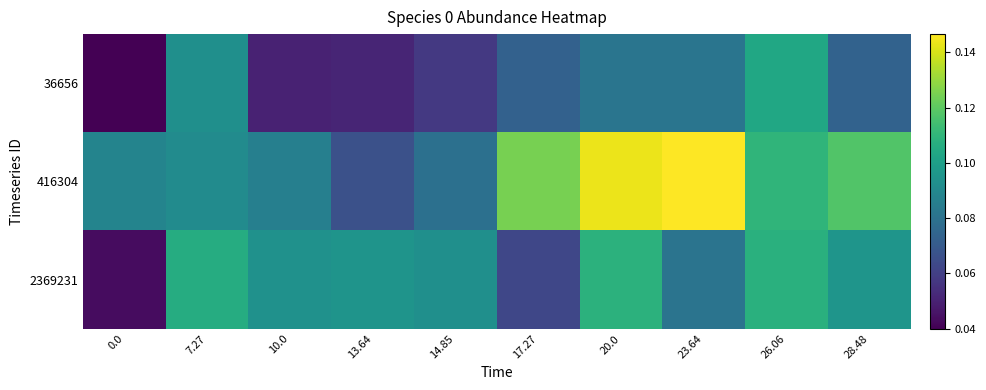

Between 14.85 and 7.27, which is larger?

7.27